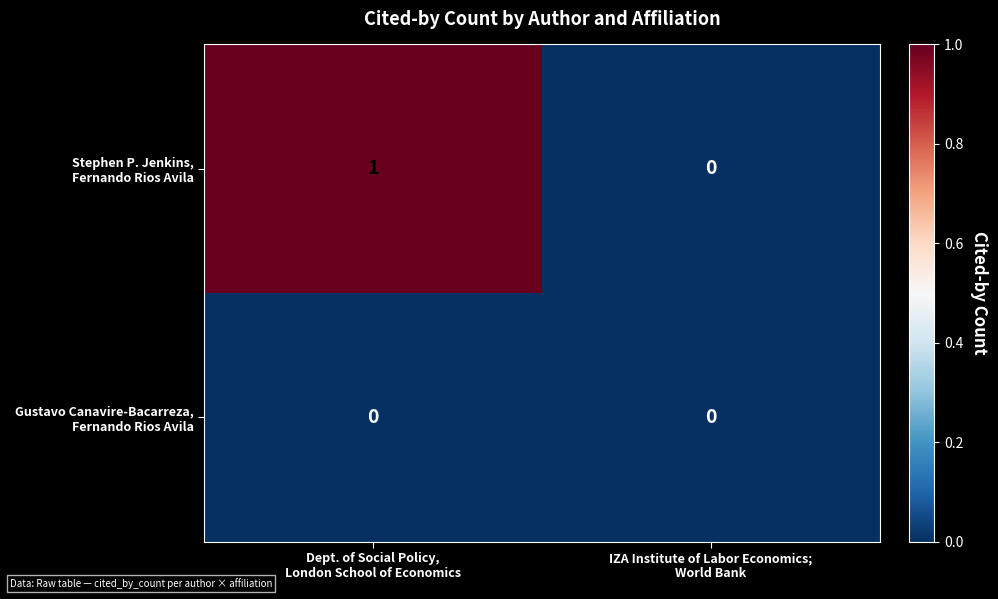

At which category is the sum across all series the highest?

Dept. of Social Policy,
London School of Economics